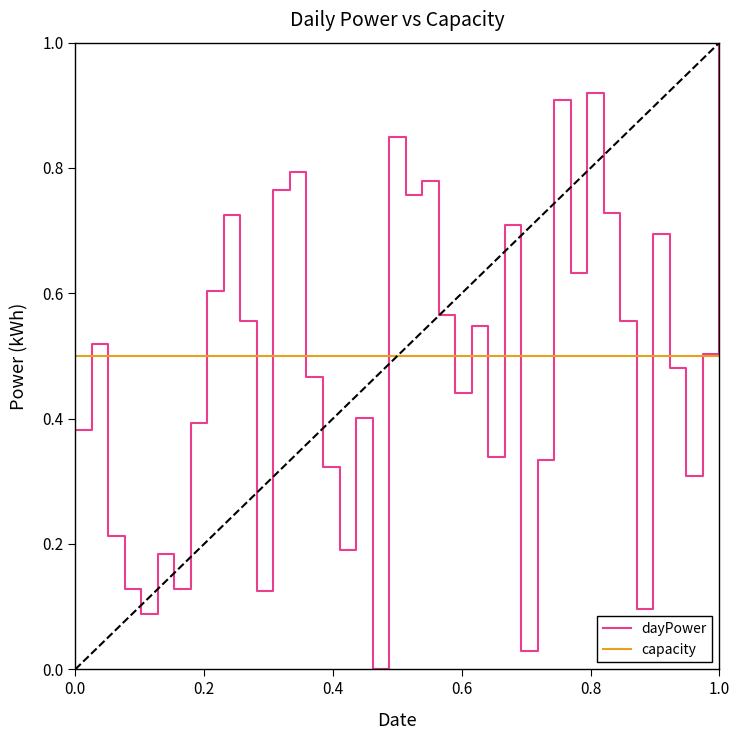

How many intersections are there between dayPower and capacity?

17